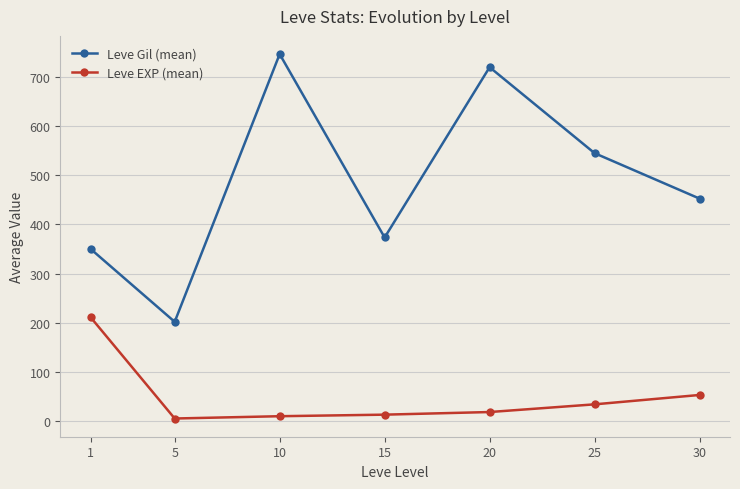

What is the approximate value of Leve Gil (mean) at 5?

201.7